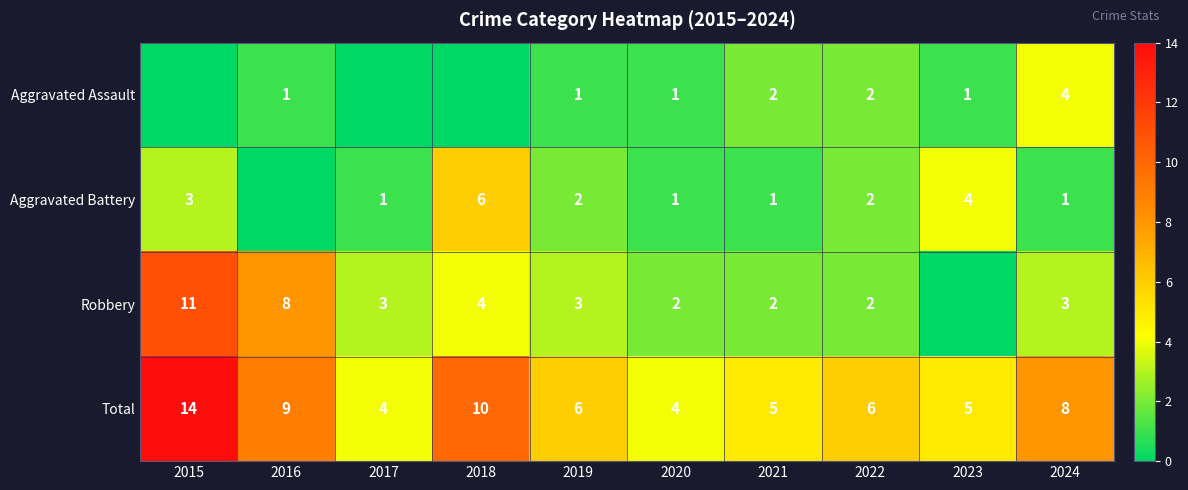

How many data points in Total are less than 6?

4